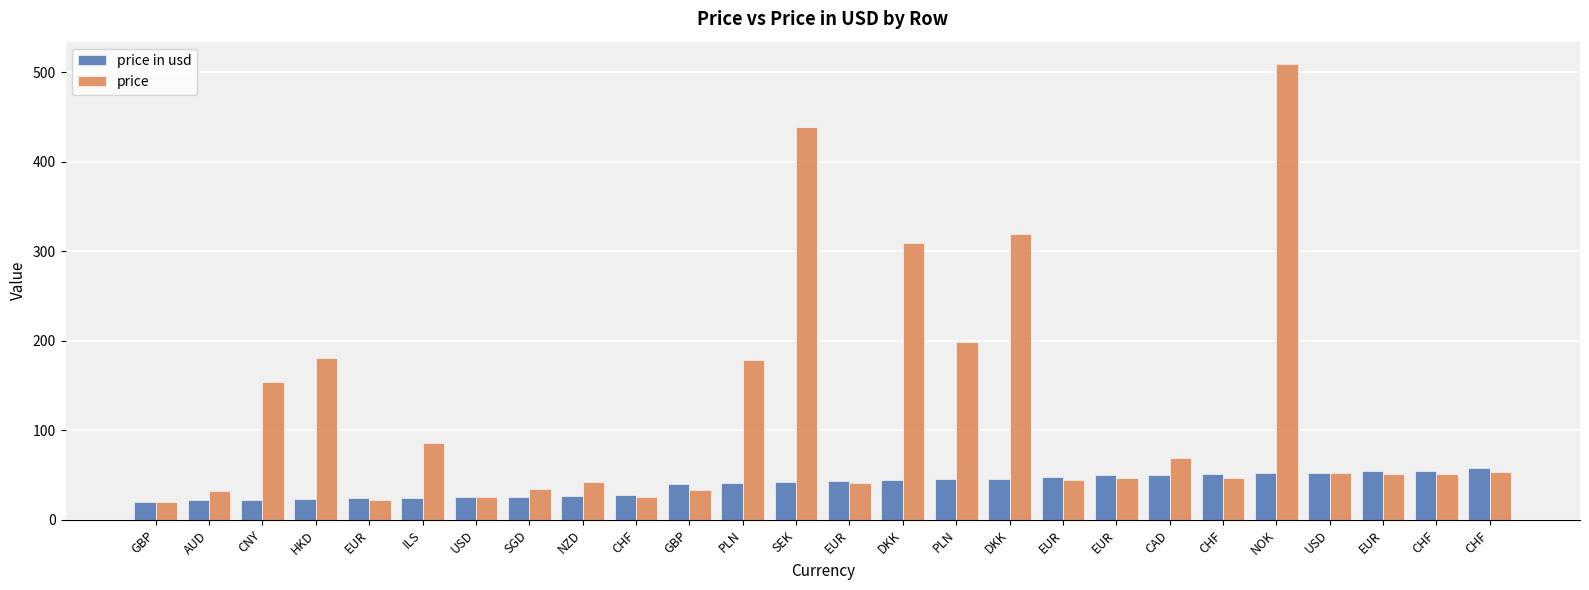

The value of price in usd at USD is 25.8. True or false?

True